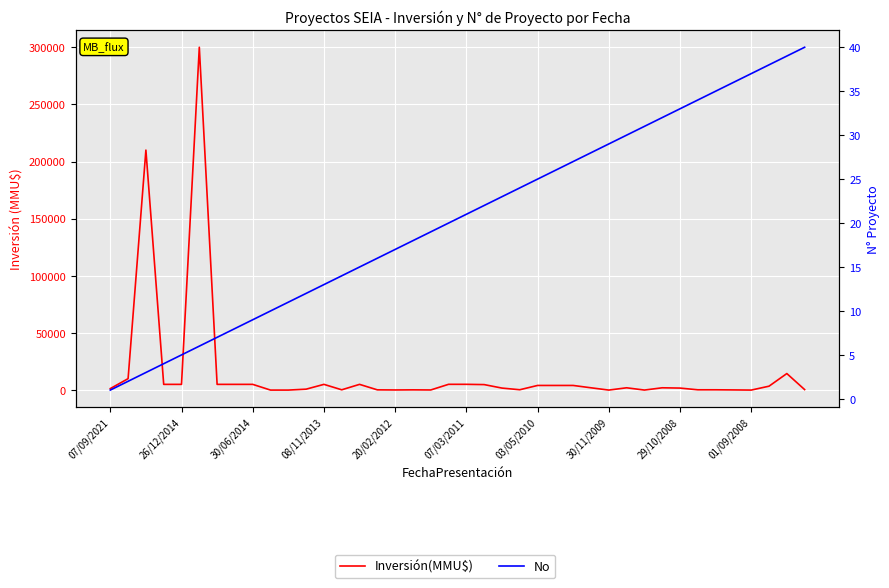

What is the value of the Inversión(MMU$) point at the 7th from the left?

5000